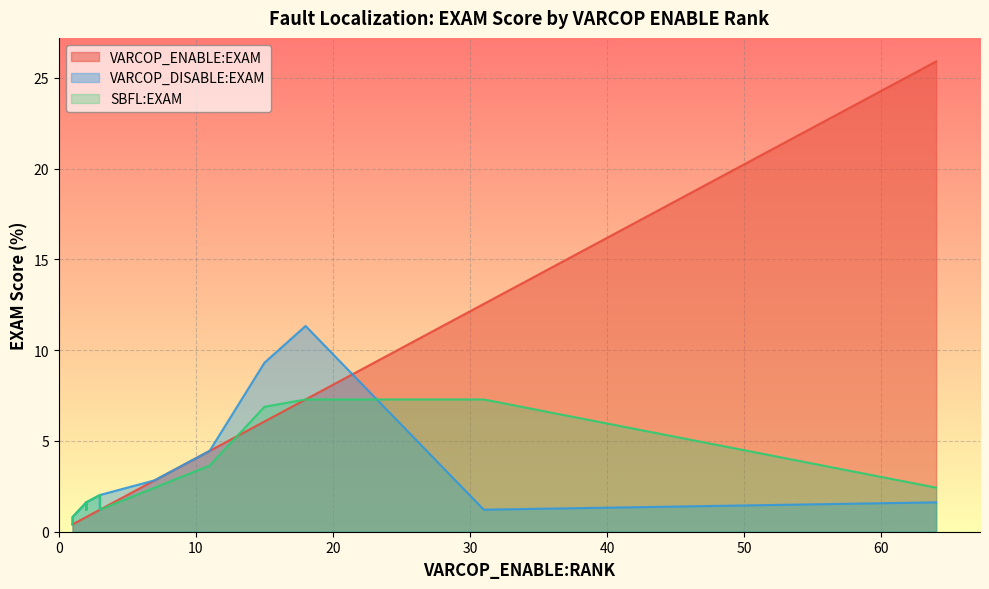

Count the number of categories in the chart.

19